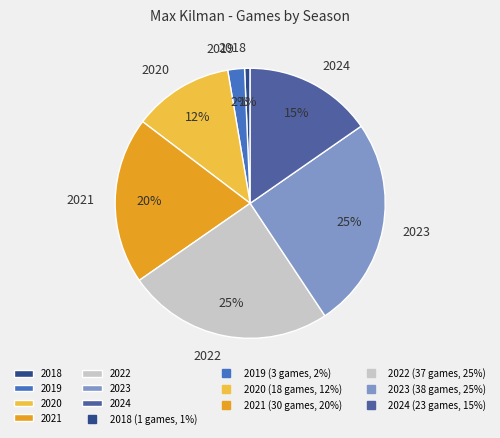

The 2019 slice represents 11% of the pie. True or false?

False